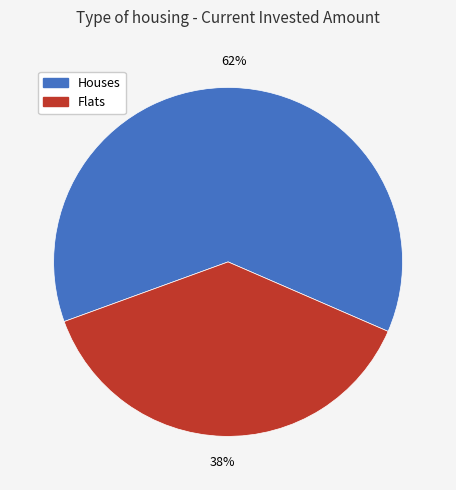

What is the majority slice?

Houses